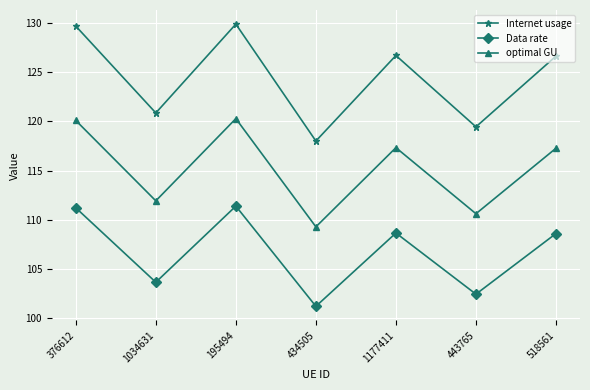

What is the spread (max minus min) of values at 195494?

18.6